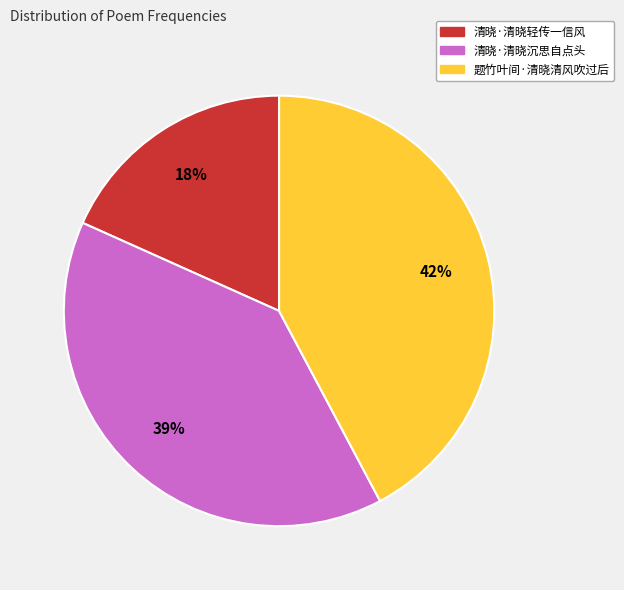

Is it true that 清晓·清晓轻传一信风 is 31% of the pie?

False